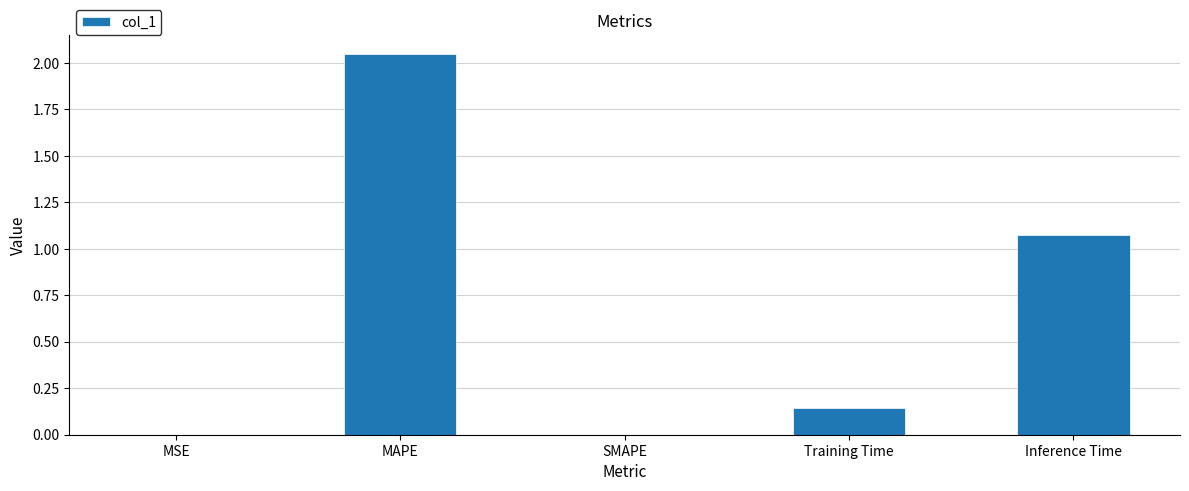

Which category has the highest value across all series?

MAPE